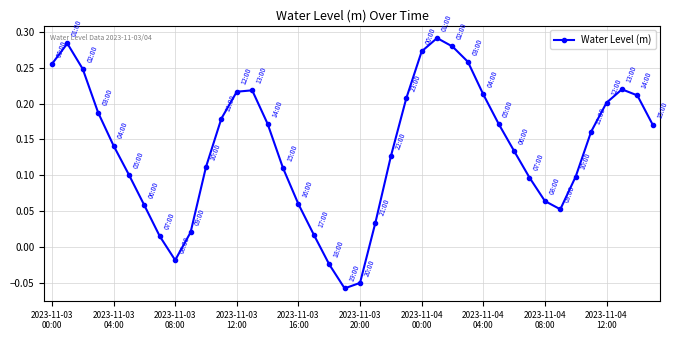

What is the sum of all values?

5.5